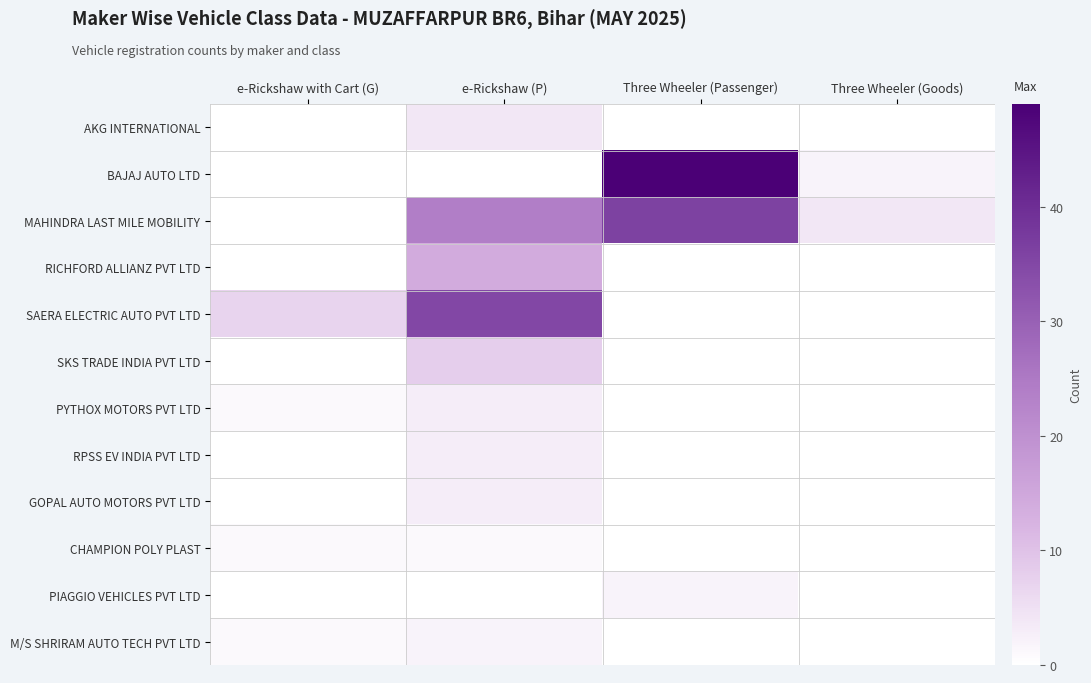

Which label corresponds to the smallest value in the chart?

e-Rickshaw with Cart (G)